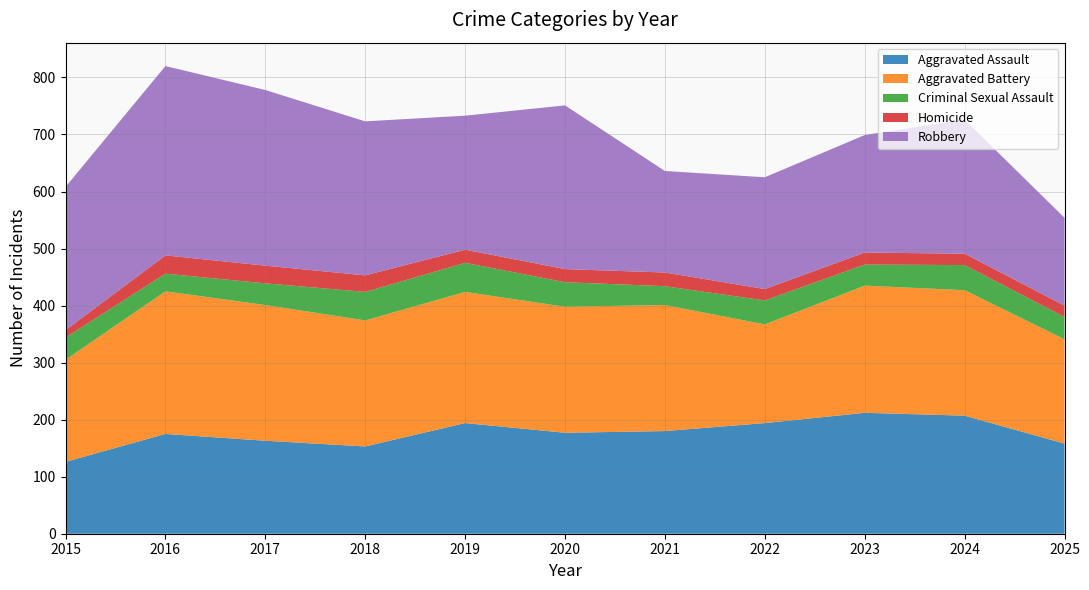

What is the average value of the Aggravated Battery series?

214